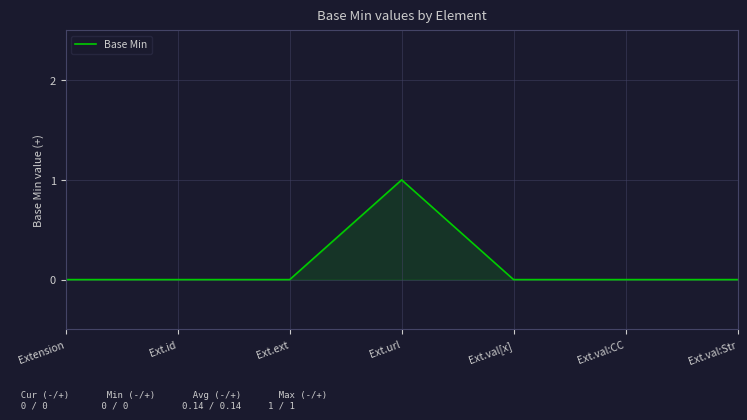

How many categories are shown in the chart?

7